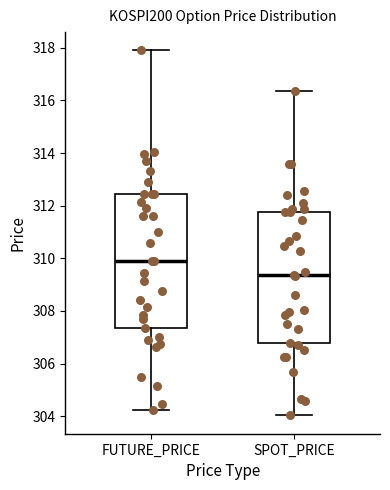

Reading left to right, read every box against the y-axis: the position of its median line, the range the box covers, and the ends of its whiskers. The values are not printed on the chart, so give them approximately, as read against the axis.

FUTURE_PRICE: median 310.0, box 307.4 to 312.4, whiskers 304.2 to 318.0
SPOT_PRICE: median 309.4, box 306.8 to 311.8, whiskers 304.0 to 316.4